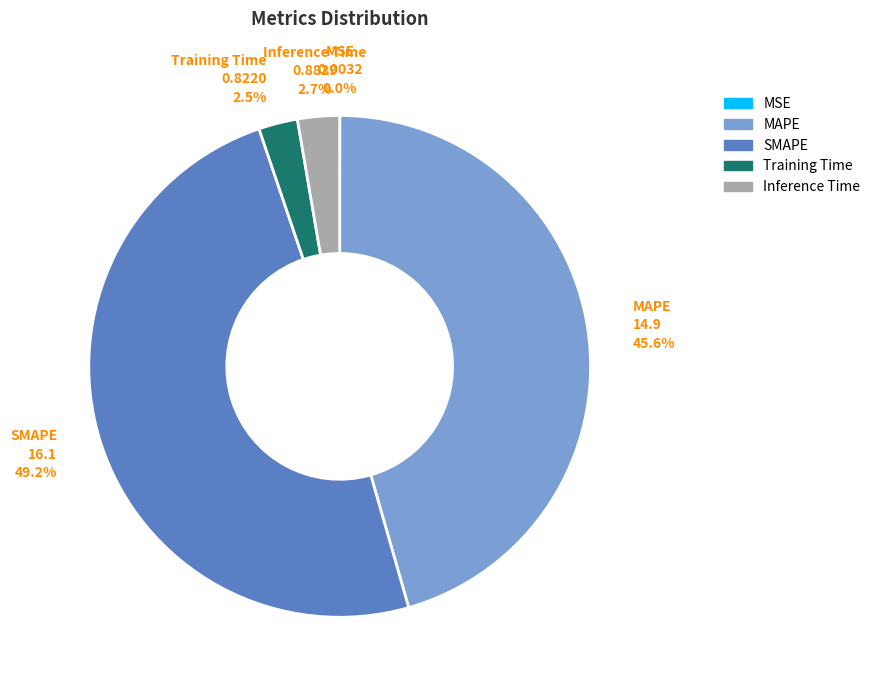

Combined, what portion of the pie is SMAPE and MAPE?

94.8%